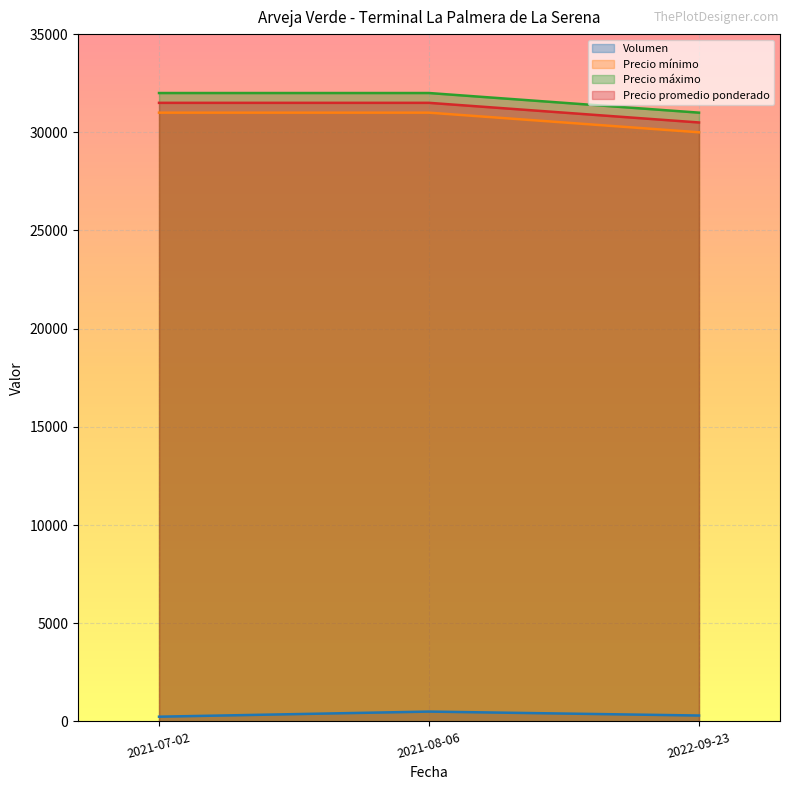

Reading left to right, list all the values displayed in this chart.

Volumen: 240	500	300
Precio mínimo: 31000	31000	30000
Precio máximo: 32000	32000	31000
Precio promedio ponderado: 31500	31500	30500